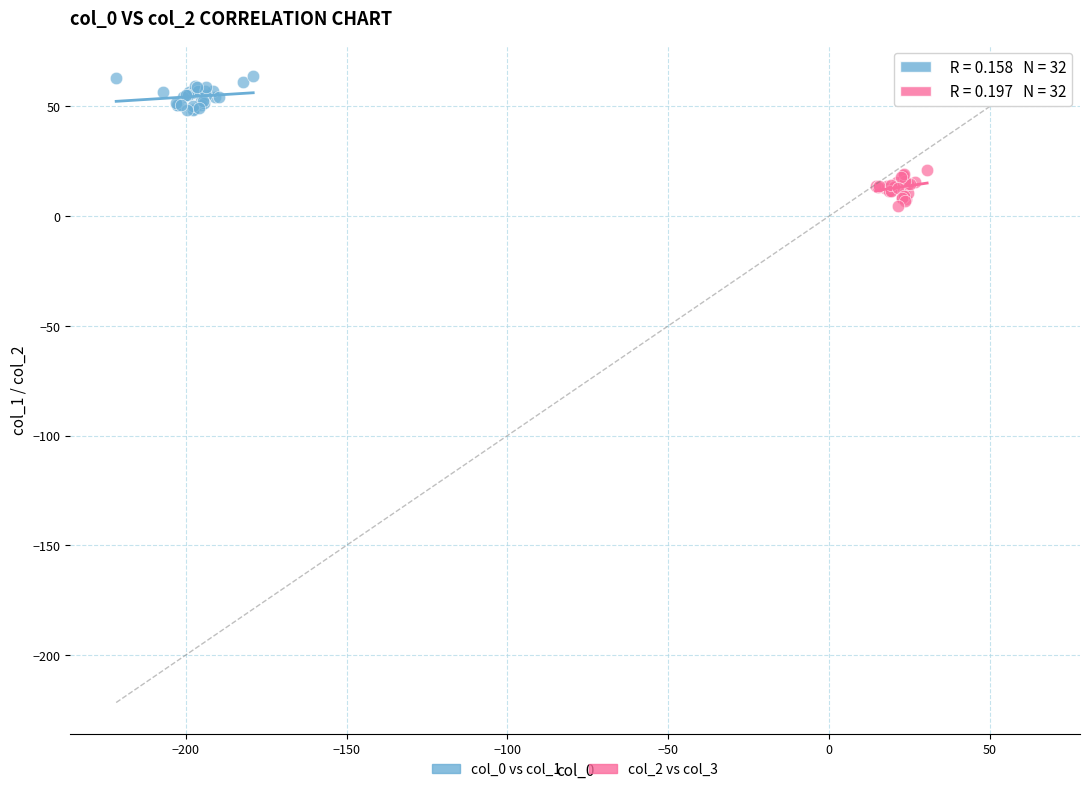

Which series reaches the maximum Y coordinate?

col_0 vs col_1